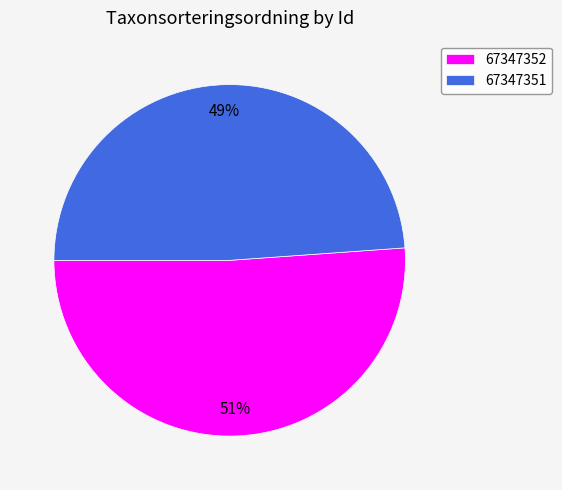

How many slices are in this pie chart?

2